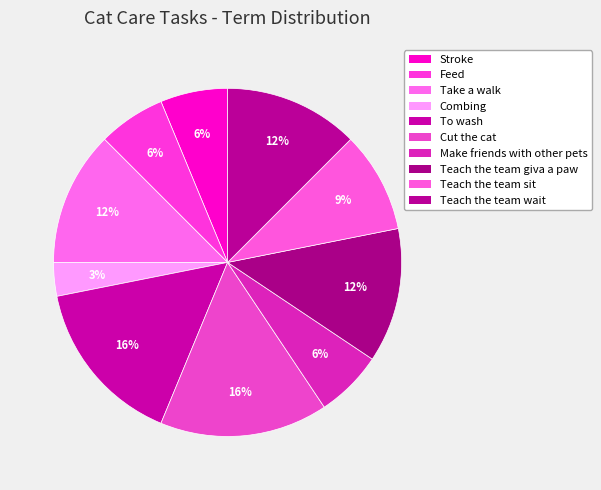

How many slices are in this pie chart?

10